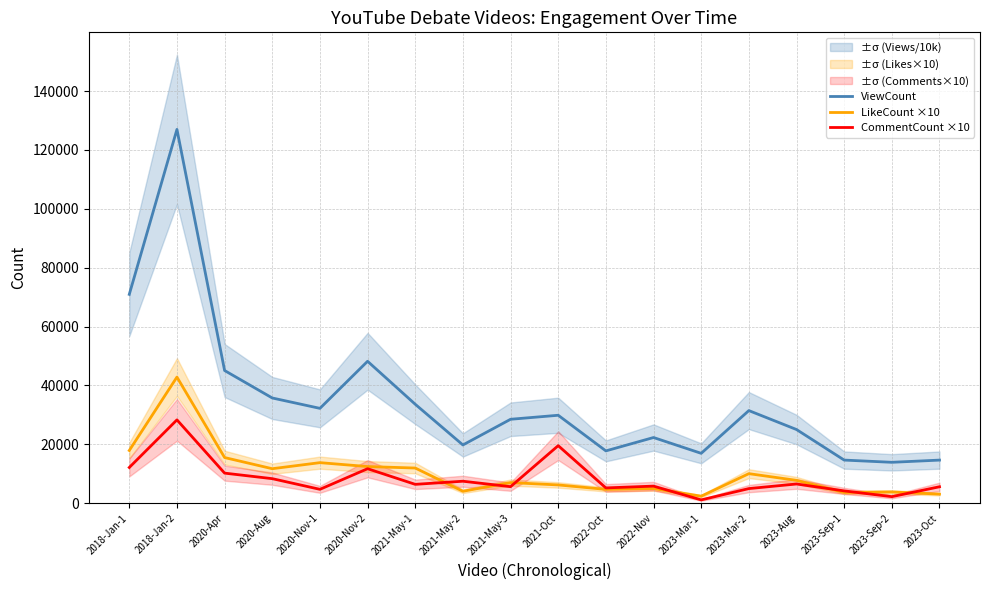

What is the difference between the maximum and minimum values in the LikeCount ×10 series?

40450